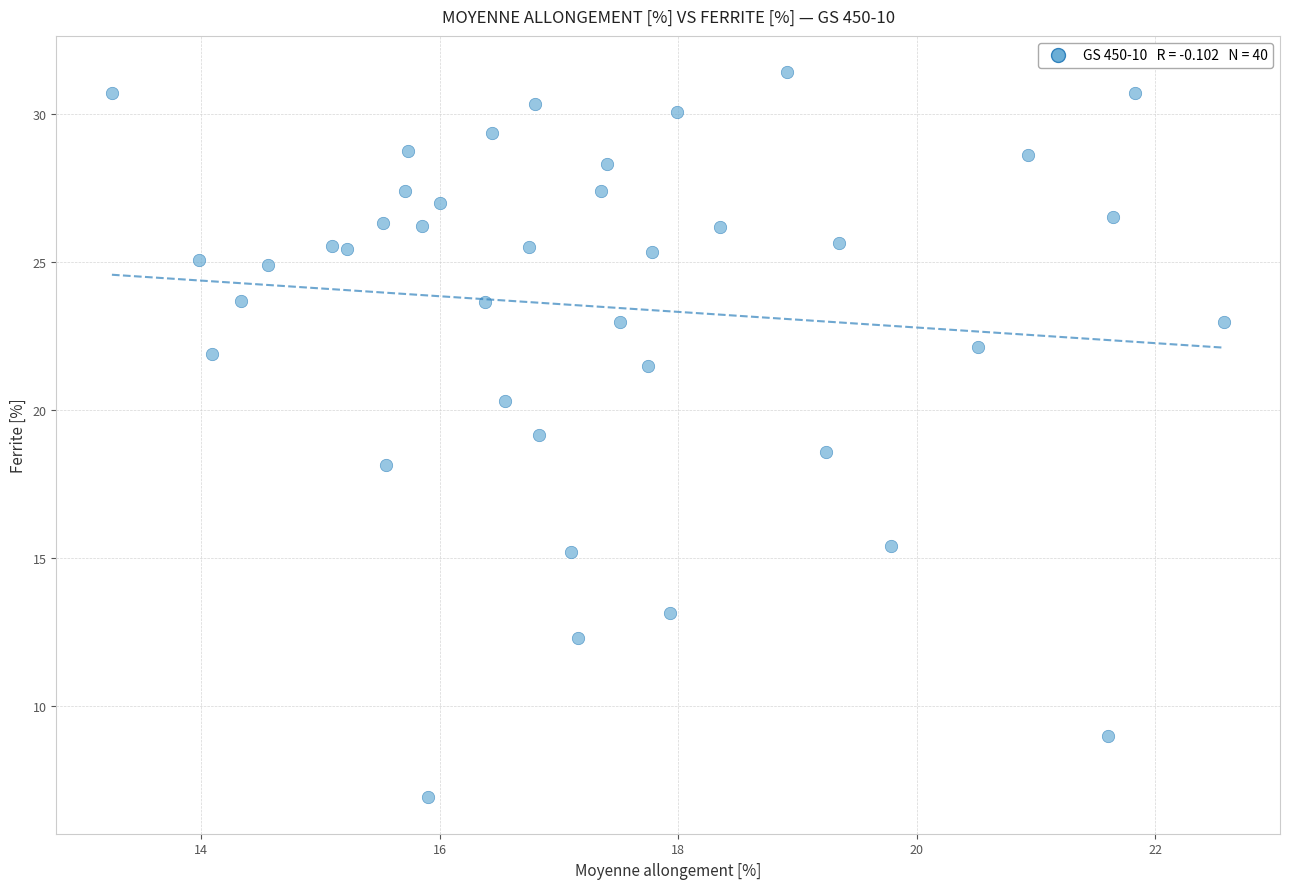

What is the range of Y values (max minus min)?

24.5